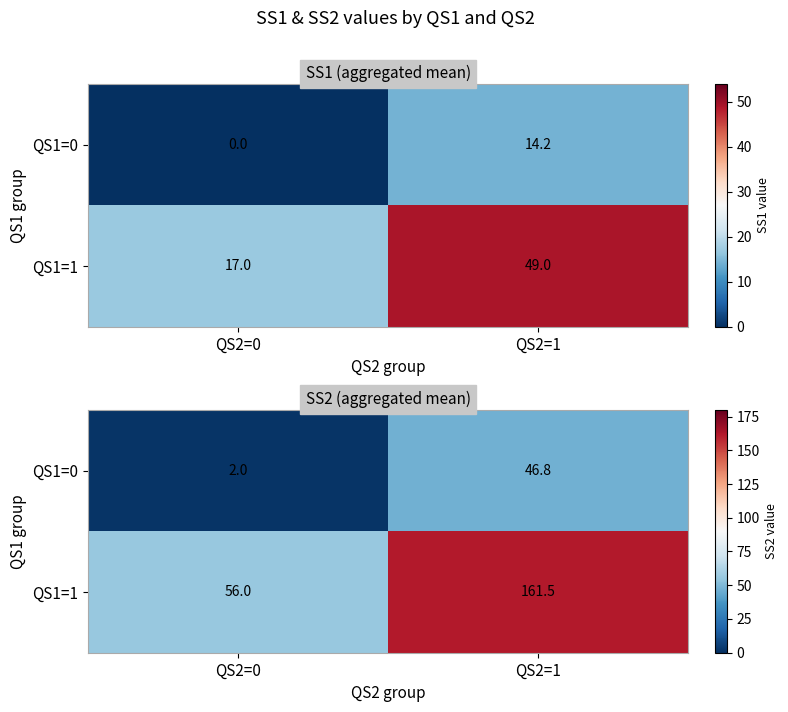

Between QS2=1 and QS2=0, which is larger?

QS2=1